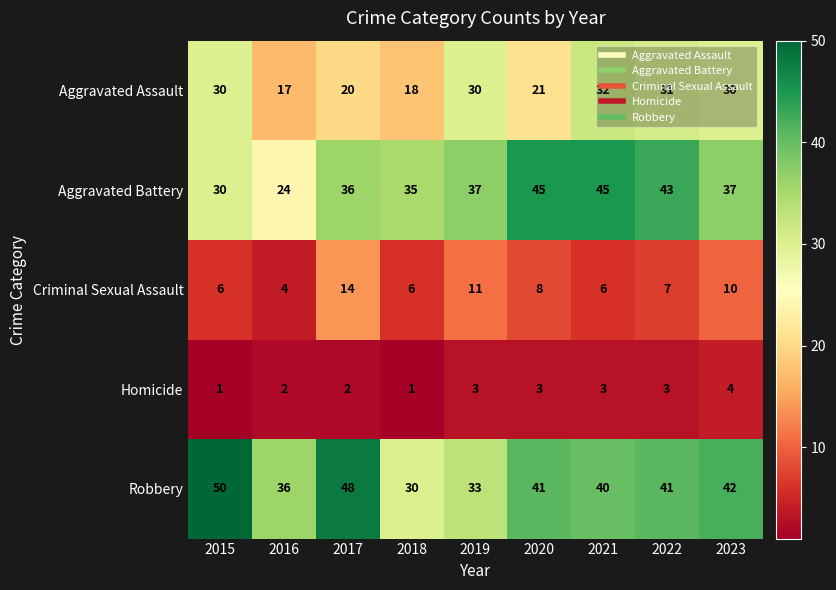

Which series has the largest range (max minus min)?

Aggravated Battery